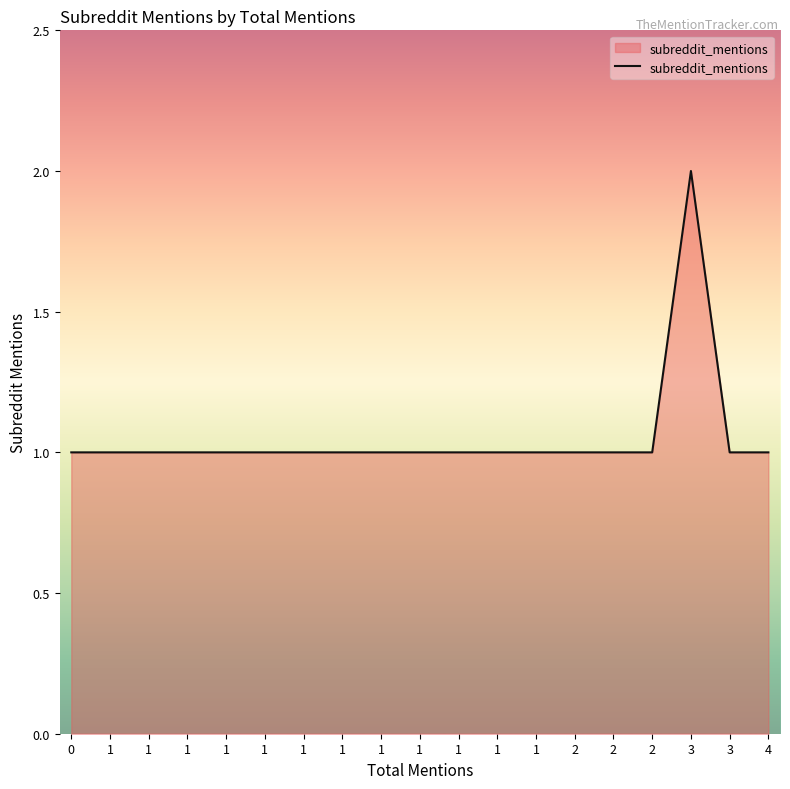

How many lines are shown in the chart?

1